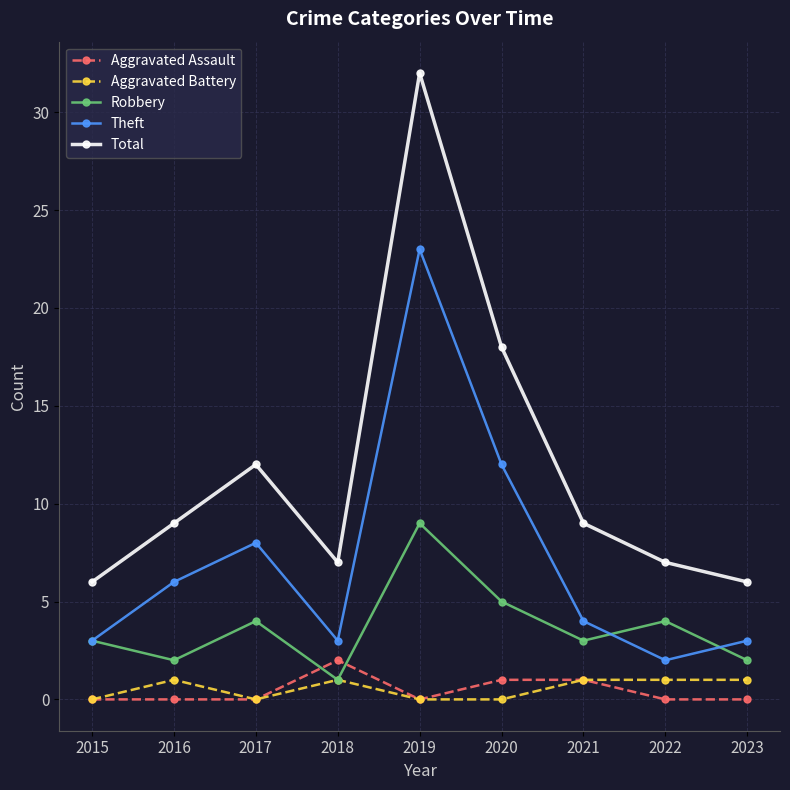

At how many categories does at least one series exceed 31?

1